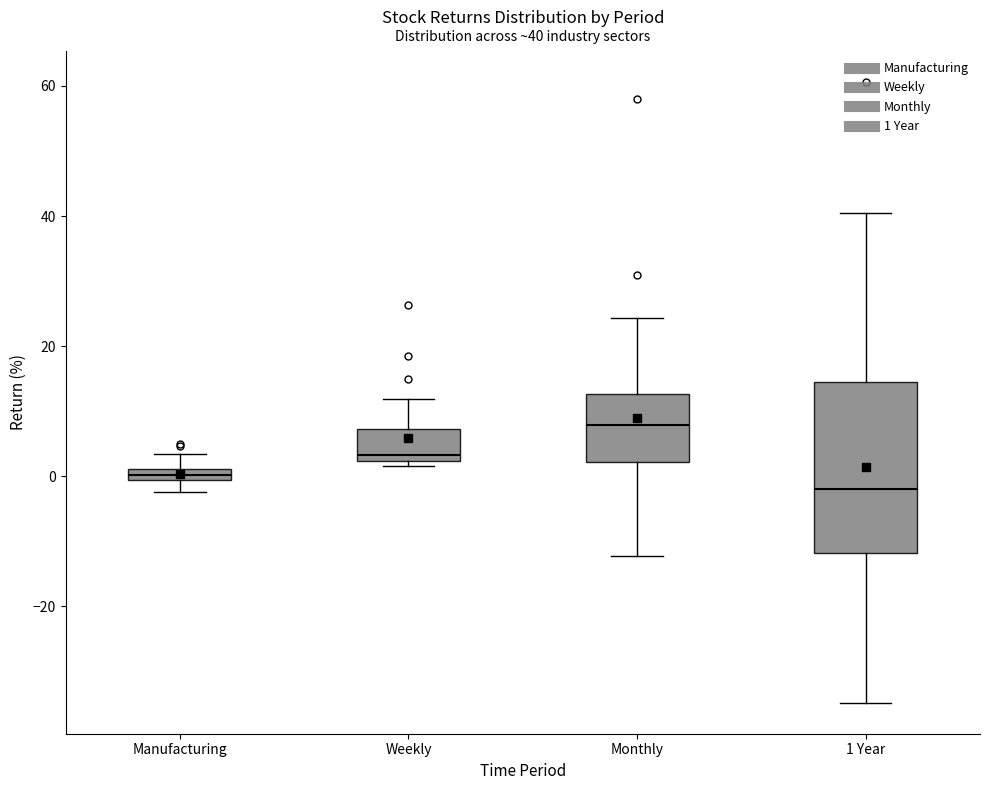

Which box's median line is the lowest?

1 Year